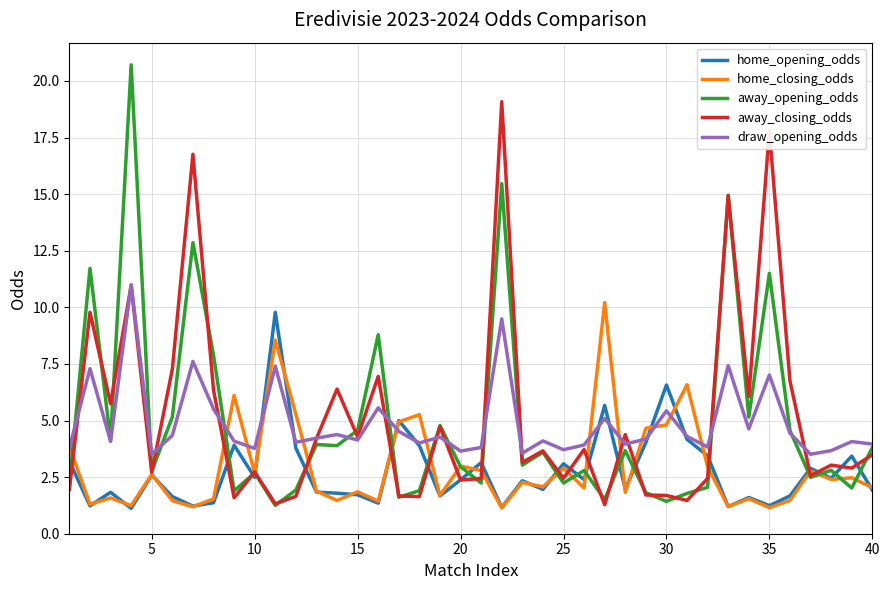

What is the maximum value shown in the chart?

20.7